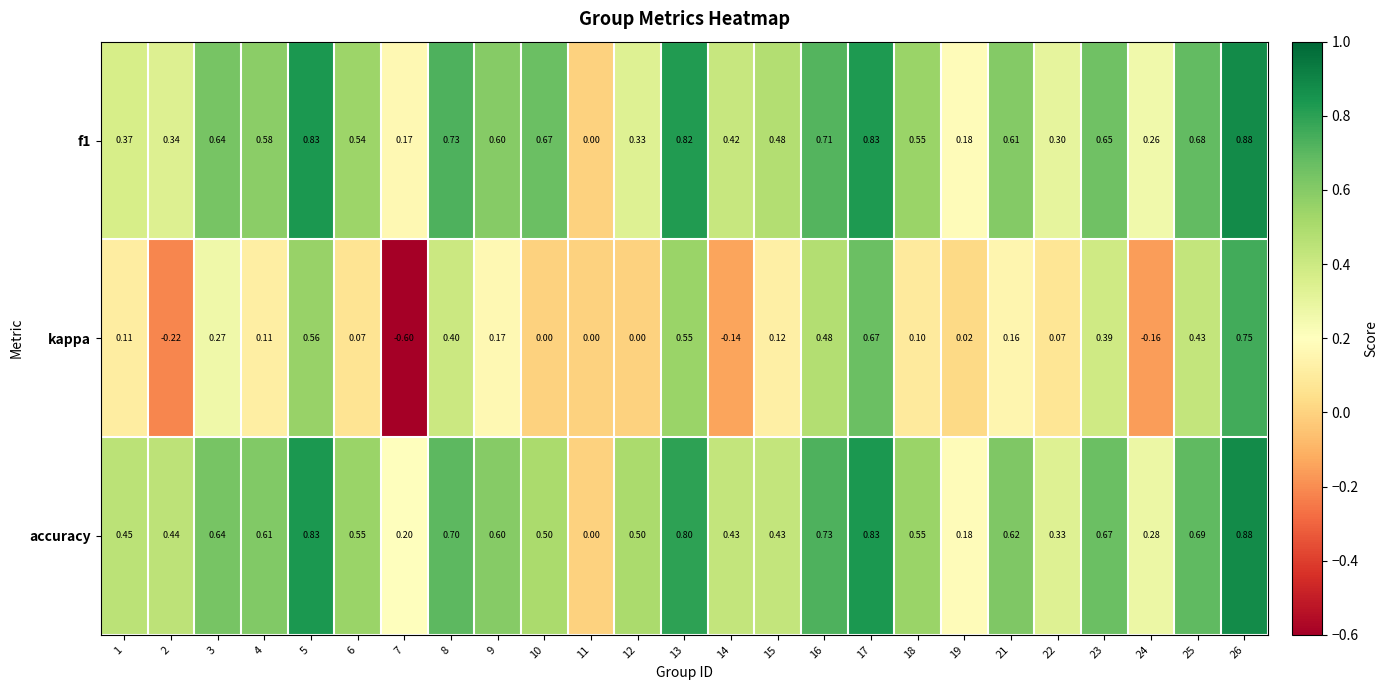

Is the value of accuracy at 5 greater than the value of kappa at 10?

Yes